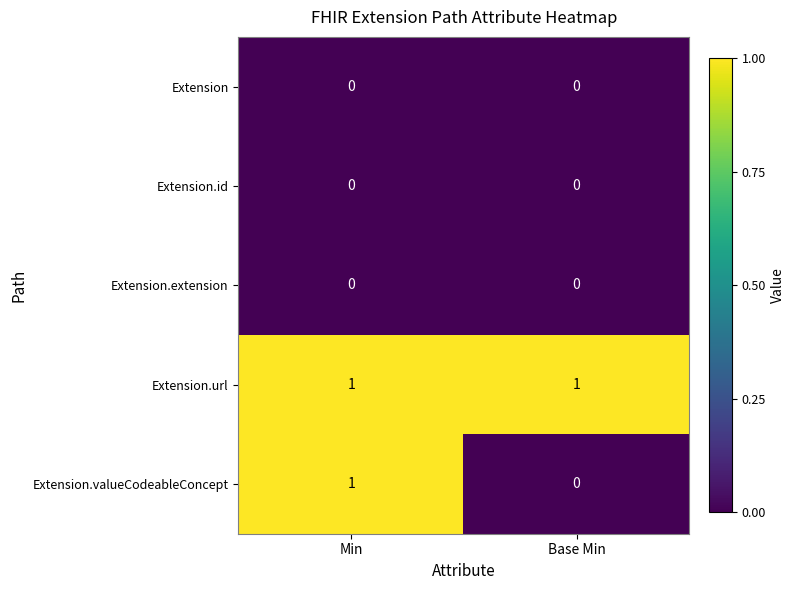

Between Min and Base Min, which series saw the biggest shift?

Extension.valueCodeableConcept